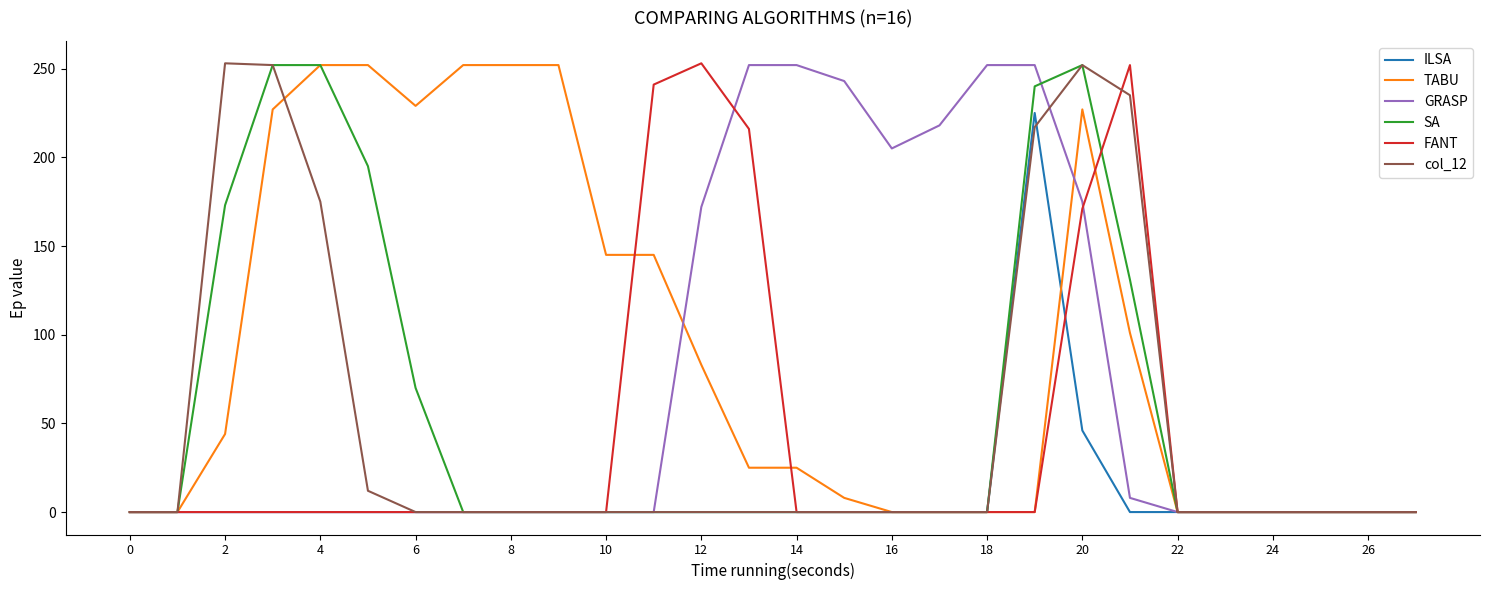

What is the highest value of the GRASP series?

252